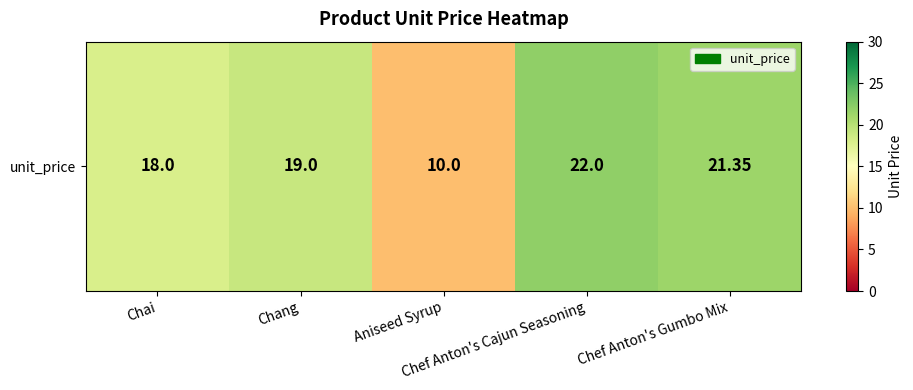

The chart shows a value of 21.4 at Chef Anton's Gumbo Mix. True or false?

True